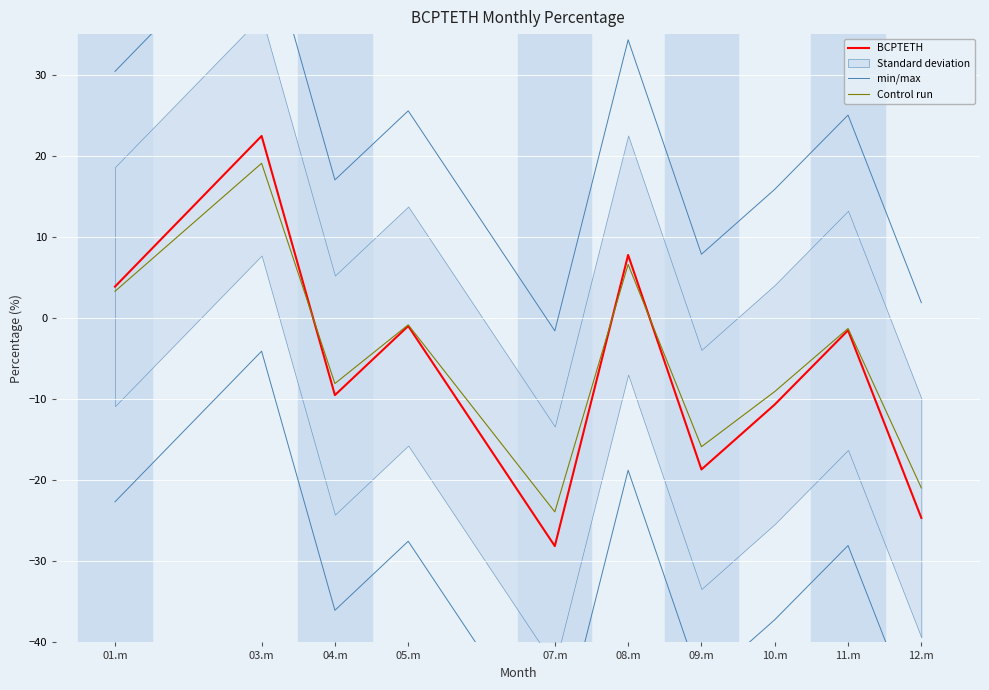

True or false: Control run and min/max cross at least once.

False